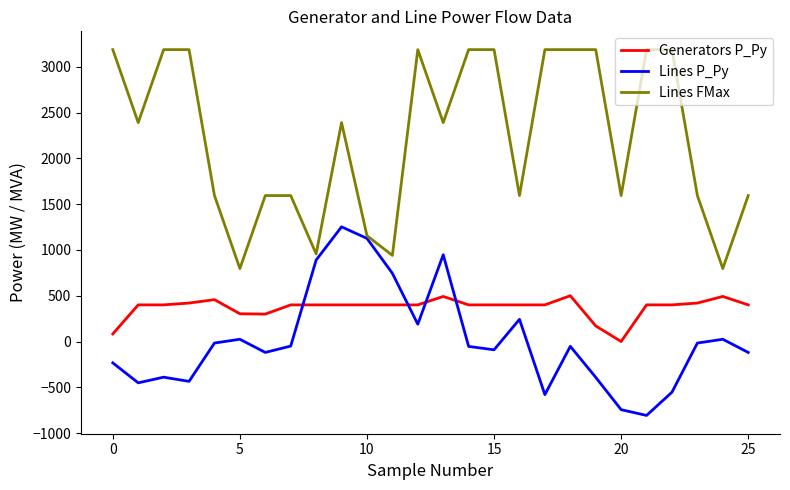

What is the highest value of the Lines P_Py series?

1252.1